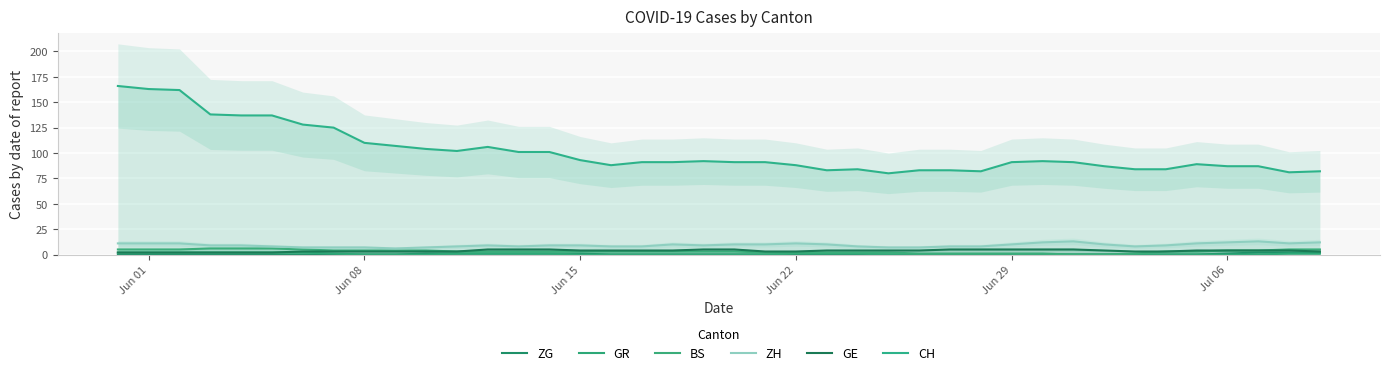

Which label corresponds to the smallest value in the chart?

Jun 01